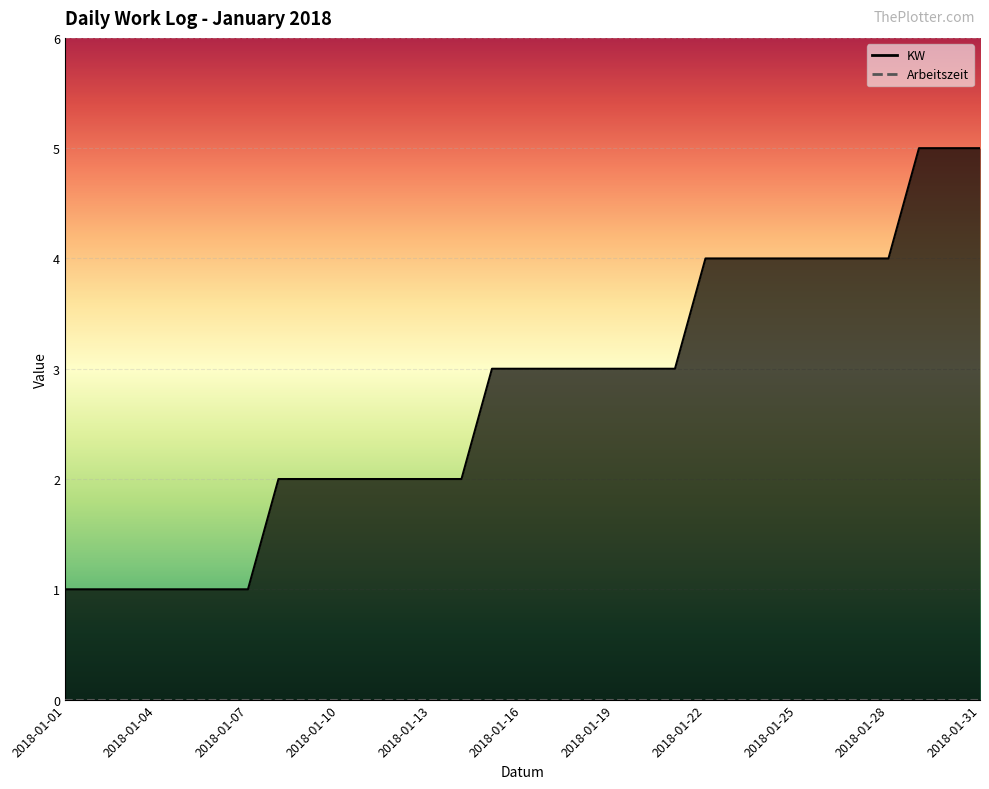

True or false: there are more than 2 points higher than both neighbors.

False